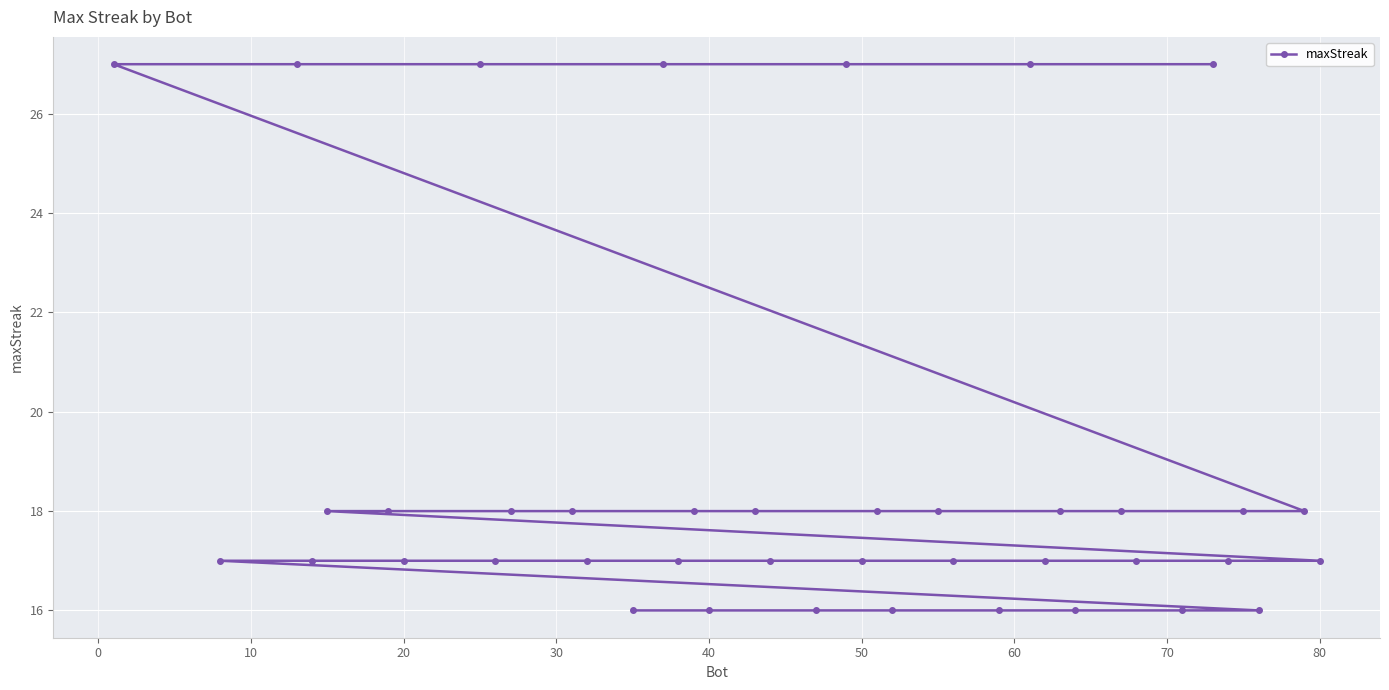

How many lines are shown in the chart?

1